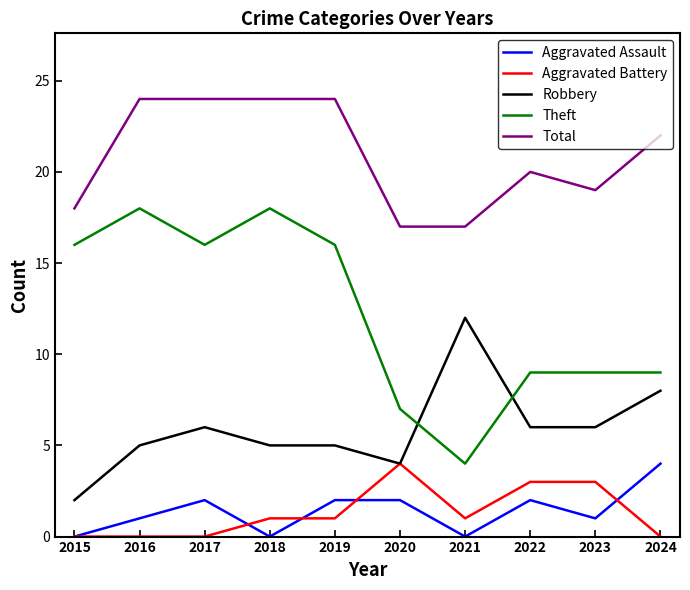

Reading right to left, extract all data points from this chart.

Aggravated Assault: 4	1	2	0	2	2	0	2	1	0
Aggravated Battery: 0	3	3	1	4	1	1	0	0	0
Robbery: 8	6	6	12	4	5	5	6	5	2
Theft: 9	9	9	4	7	16	18	16	18	16
Total: 22	19	20	17	17	24	24	24	24	18